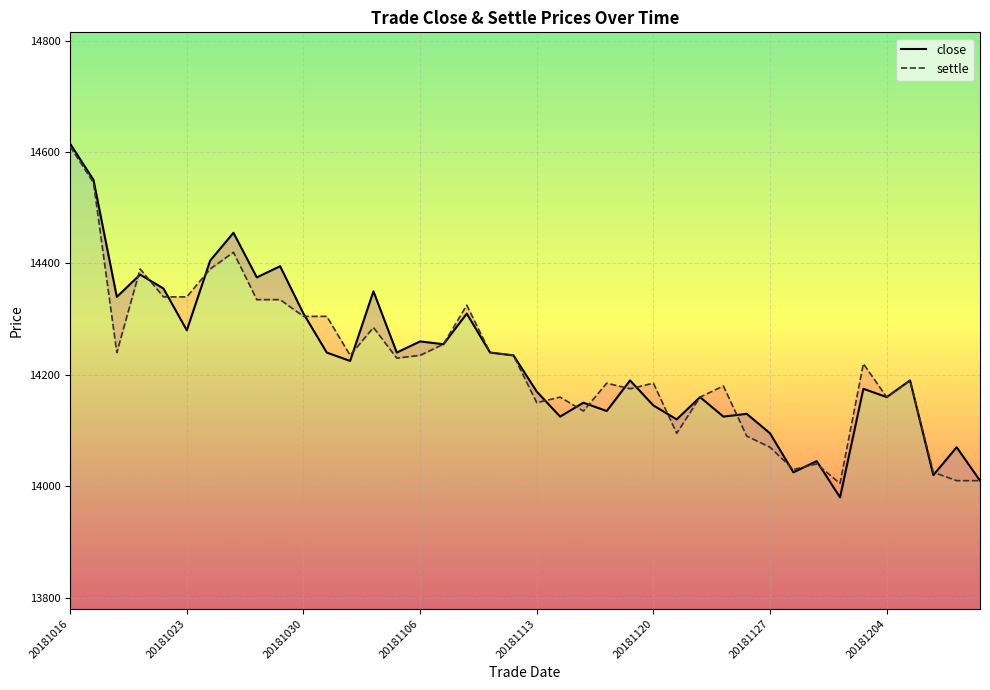

What is the total value across all series at 20181108?

28635